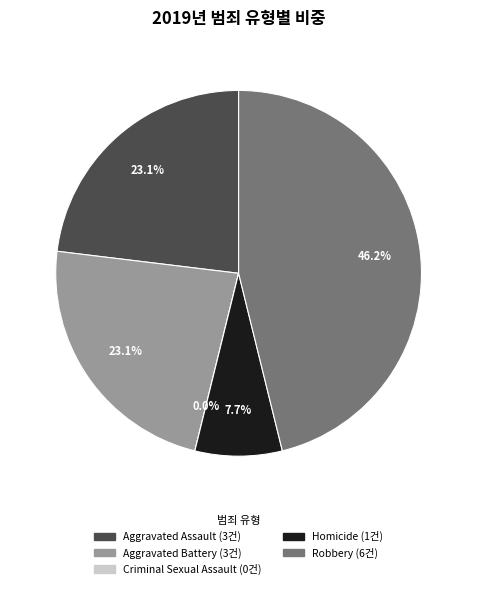

Is there a majority slice in this chart?

No